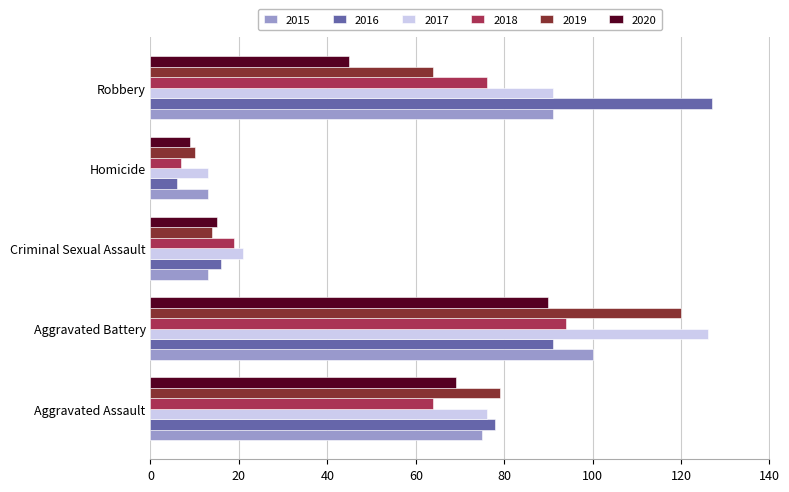

Which series has the largest total across all categories?

2017